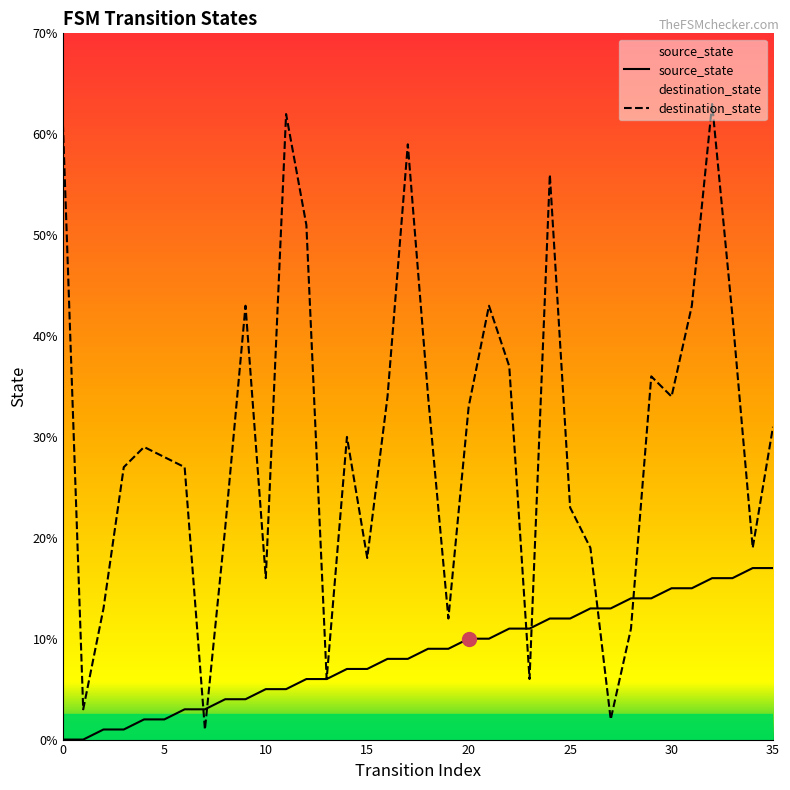

Reading left to right, list all the values displayed in this chart.

source_state: 0	0	1	1	2	2	3	3	4	4	5	5	6	6	7	7	8	8	9	9	10	10	11	11	12	12	13	13	14	14	15	15	16	16	17	17
destination_state: 61	3	13	27	29	28	27	1	21	43	16	62	51	6	30	18	34	59	34	12	33	43	37	6	56	23	19	2	11	36	34	43	63	42	19	31